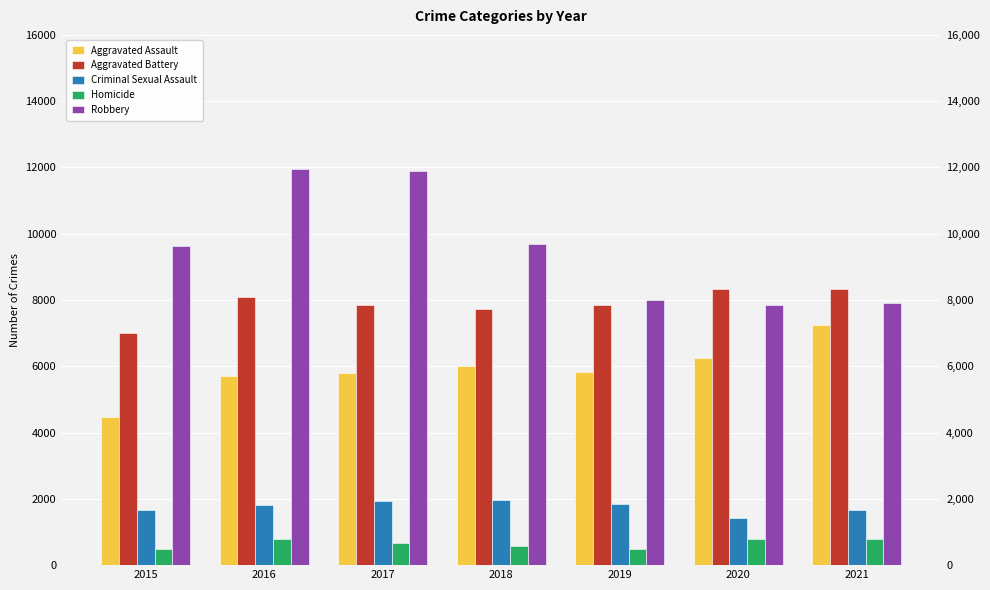

How many groups of bars are there?

7